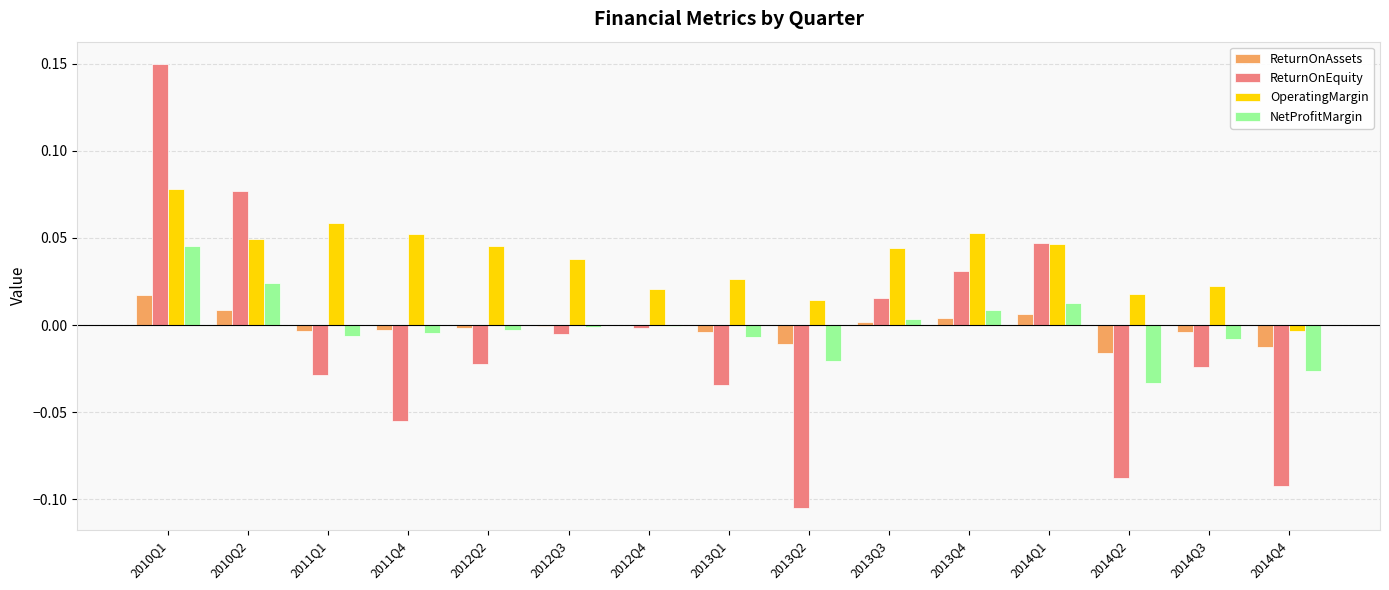

Is the value of NetProfitMargin at 2013Q1 greater than the value of OperatingMargin at 2011Q4?

No